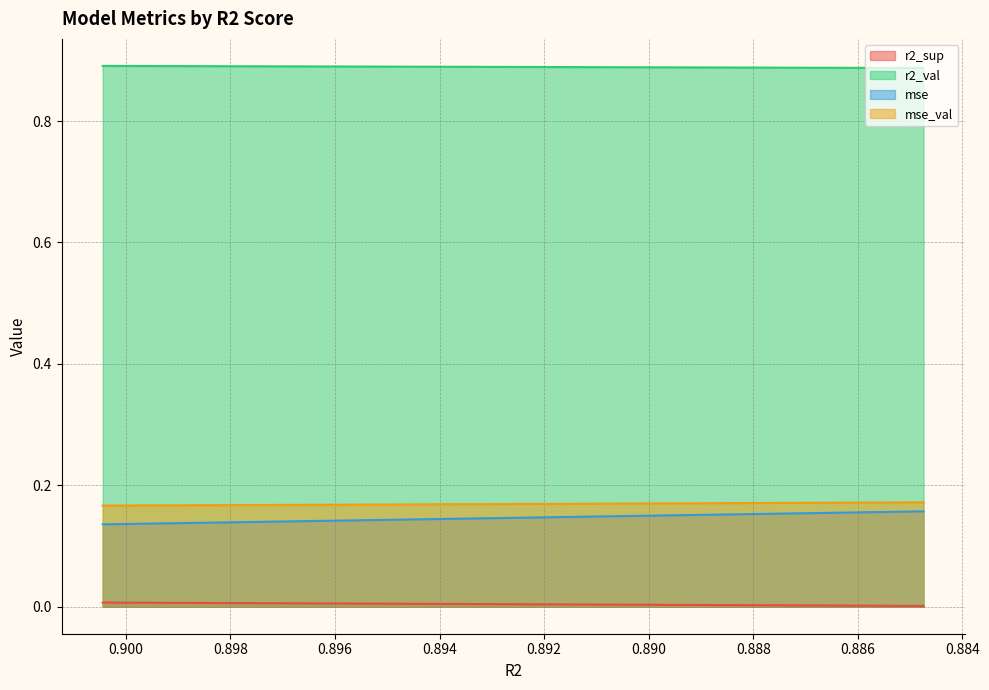

Which series has the widest spread of values?

mse